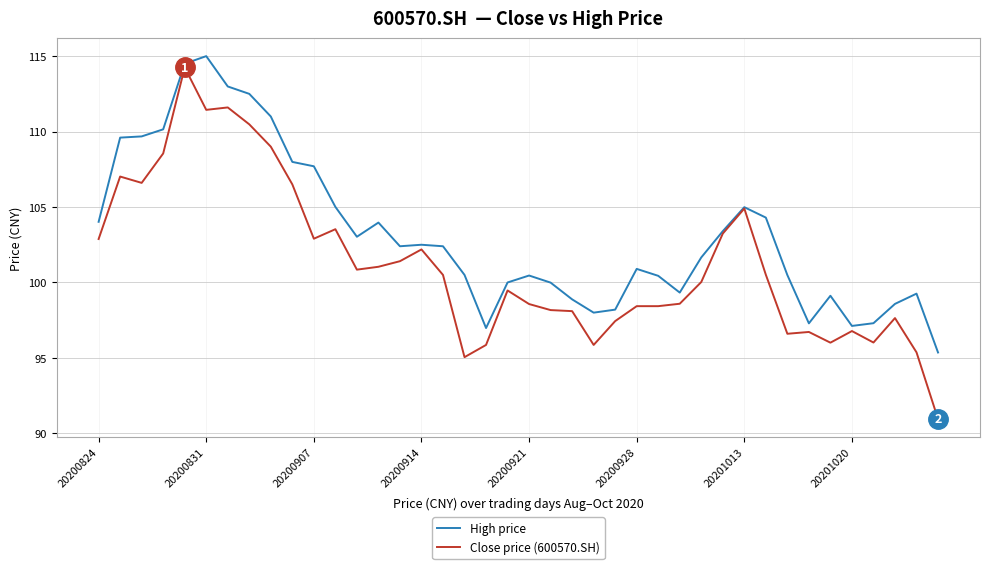

Which series has the largest range (max minus min)?

Close price (600570.SH)